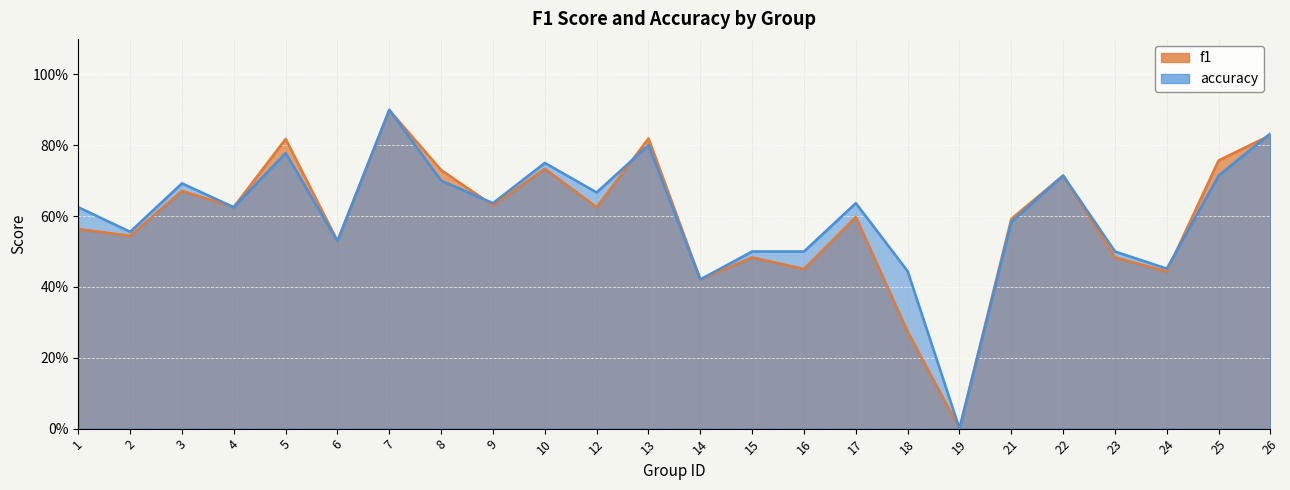

Which series has the largest total across all categories?

accuracy